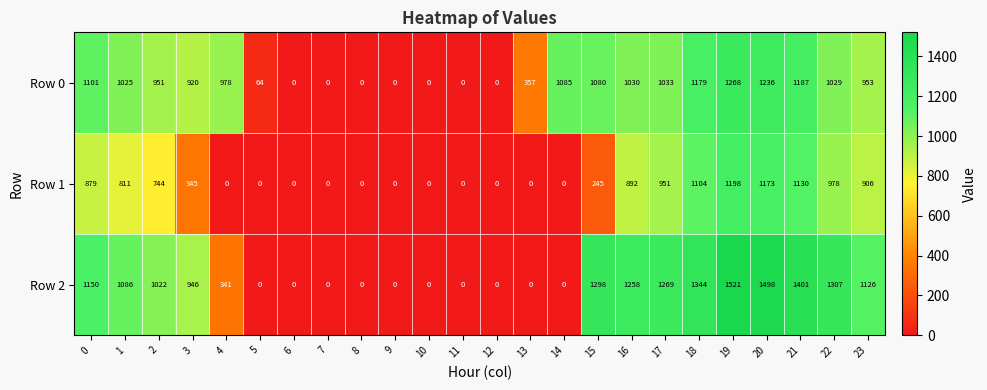

List the series in order of their peak value, highest first.

Row 2, Row 0, Row 1